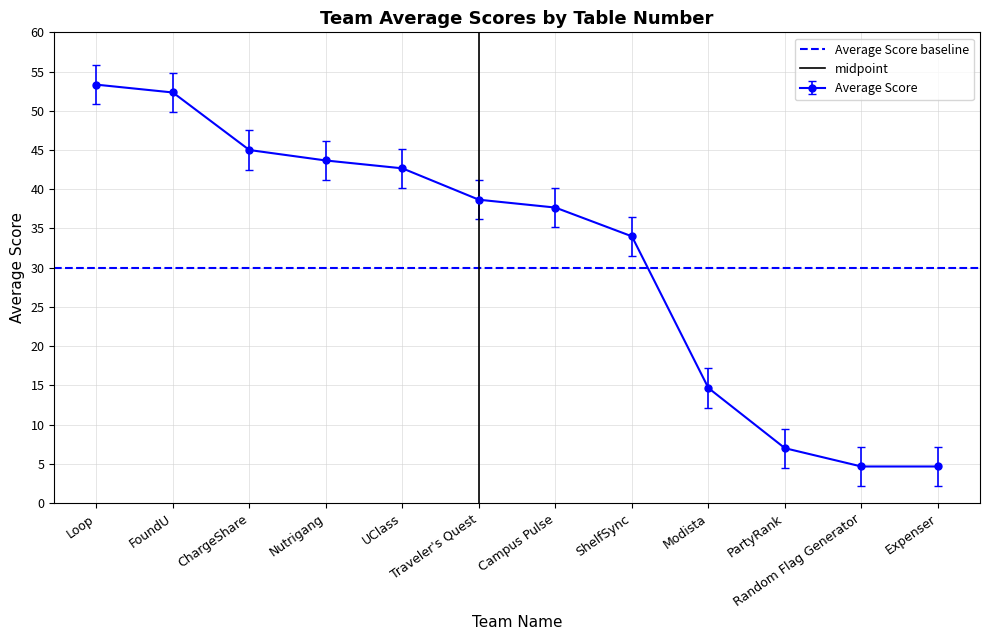

What is the highest value of the Average Score series?

53.3